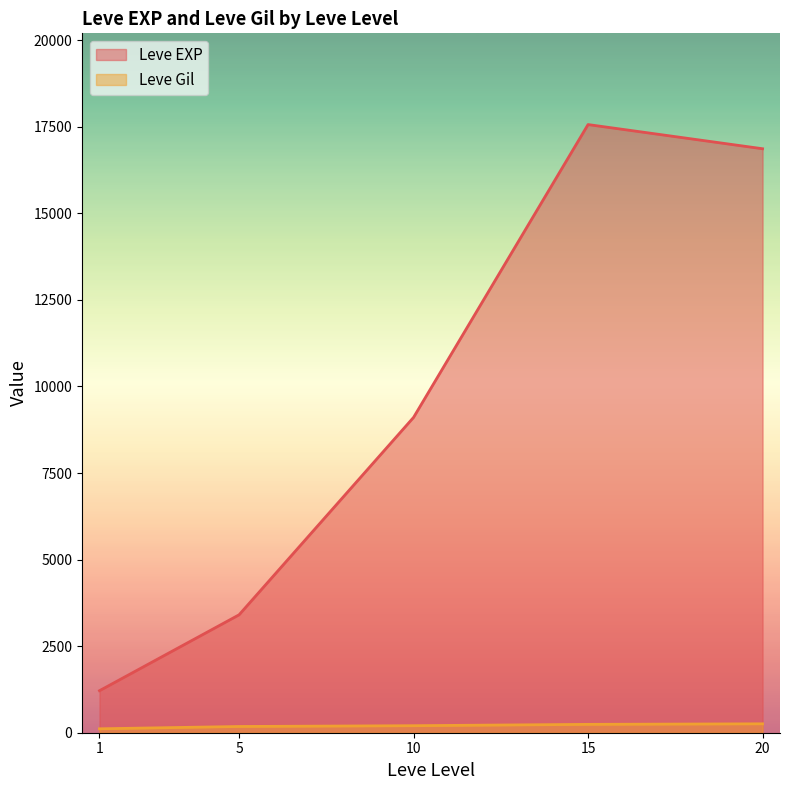

True or false: Leve Gil and Leve EXP intersect in this chart.

False